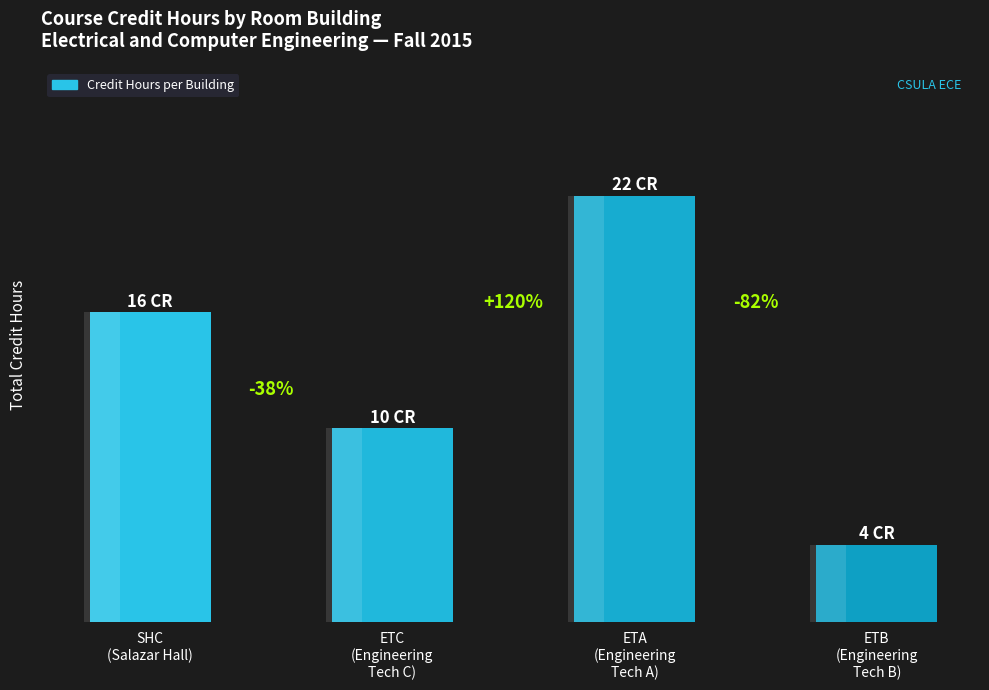

True or false: the data shows 10 at ETC
(Engineering
Tech C).

True